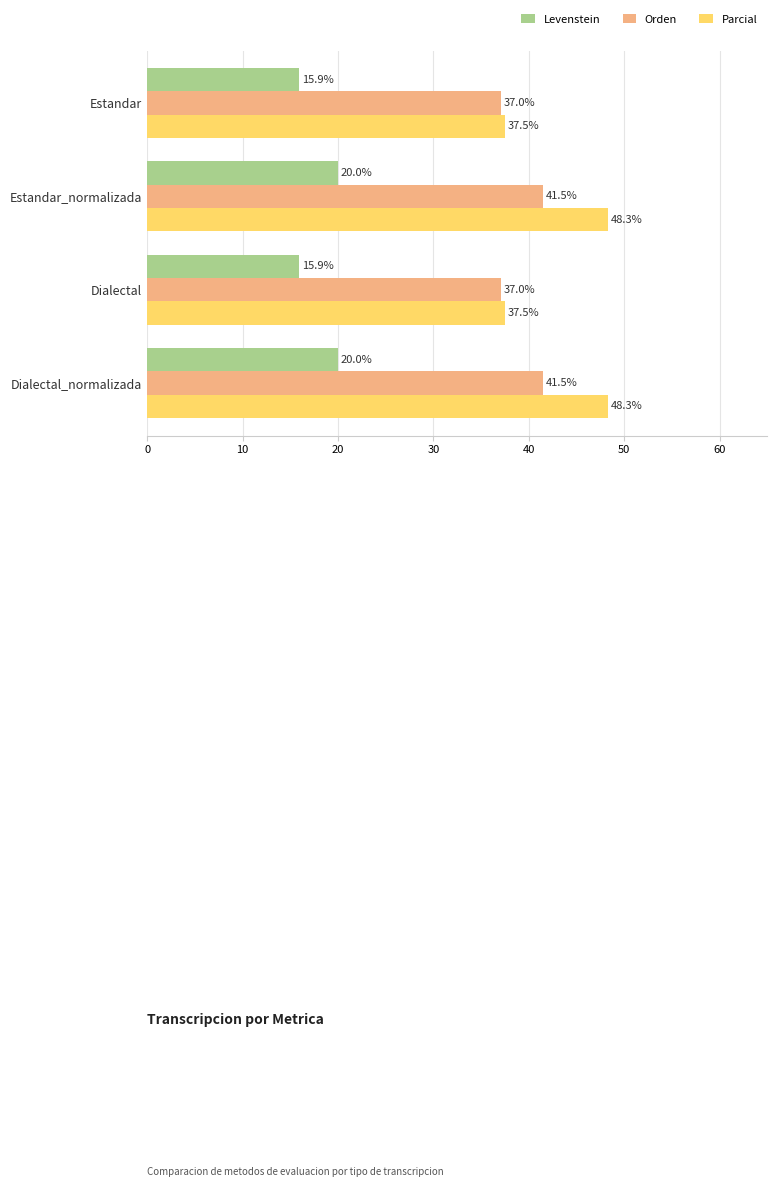

What is the sum of all Parcial values?

171.6